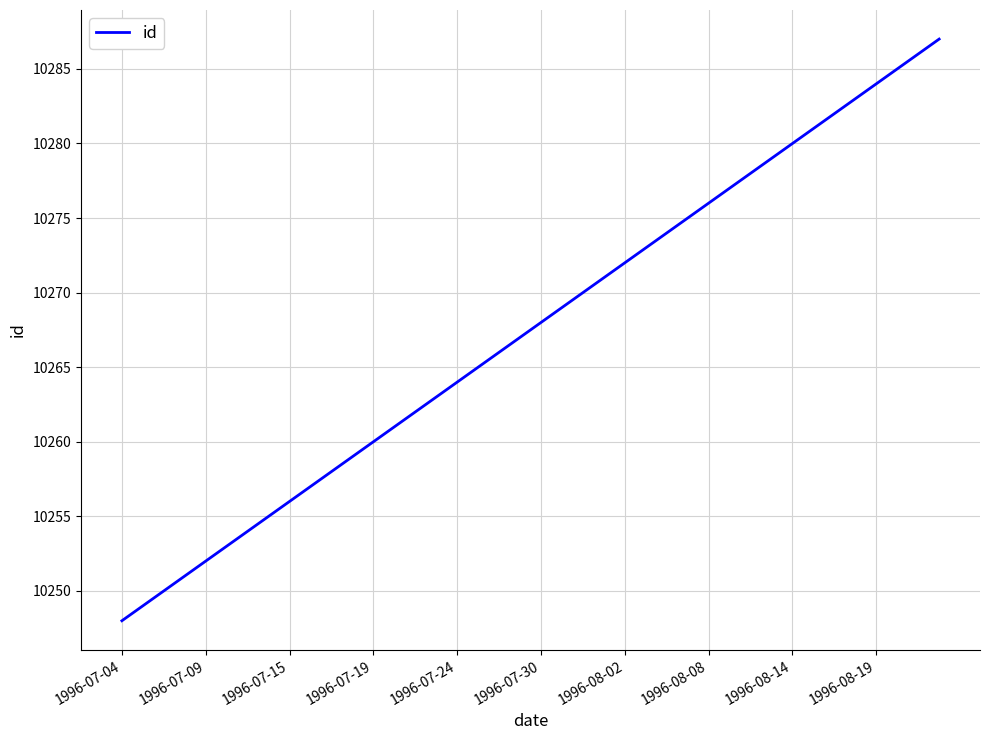

Is this an area chart (filled region under the line)?

No